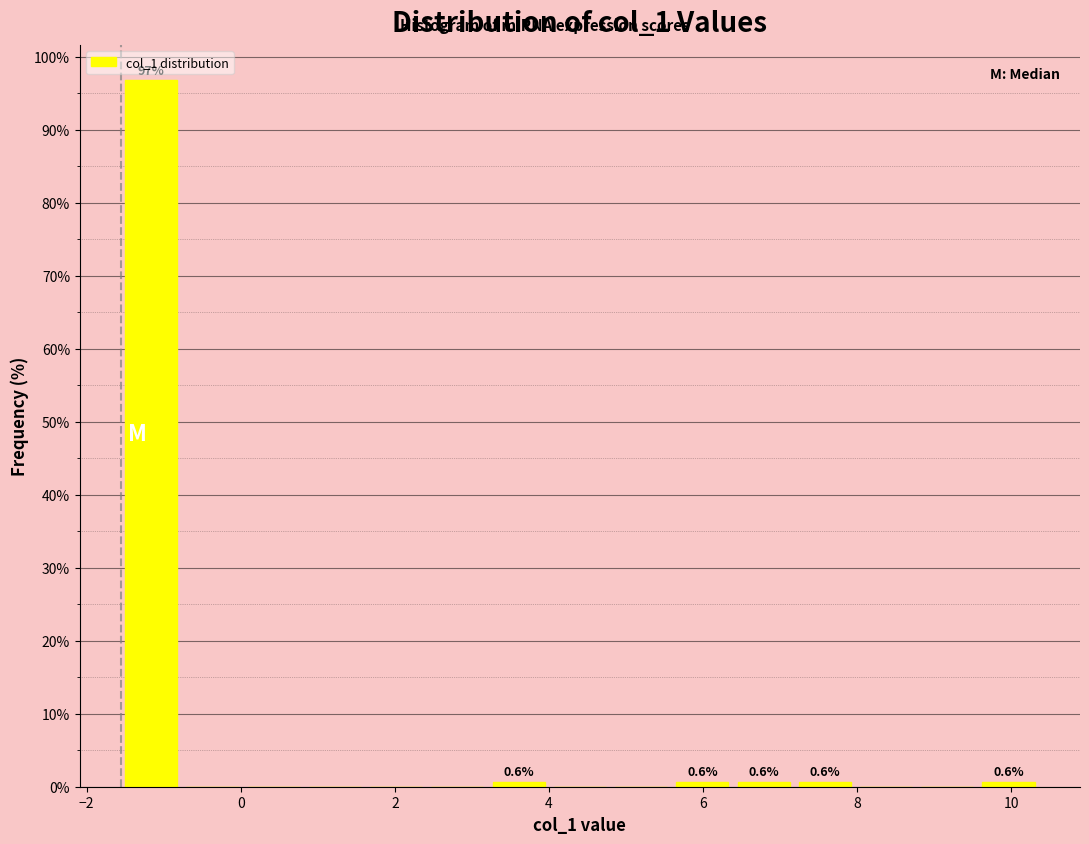

Read against the x-axis, roughly where is the centre of the tallest bar?

-1.2